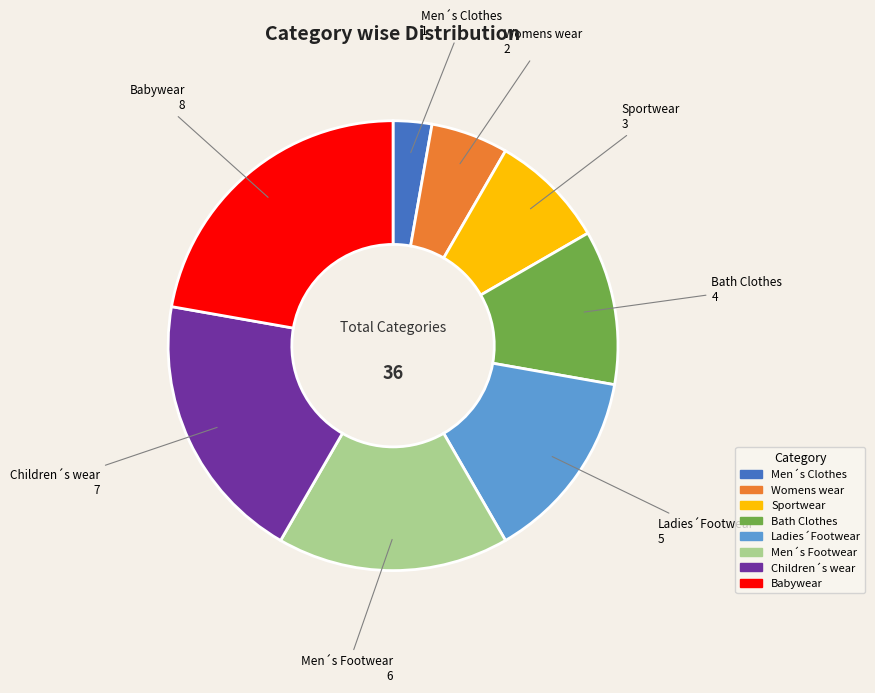

Which category has the smallest portion of the pie?

Men´s Clothes